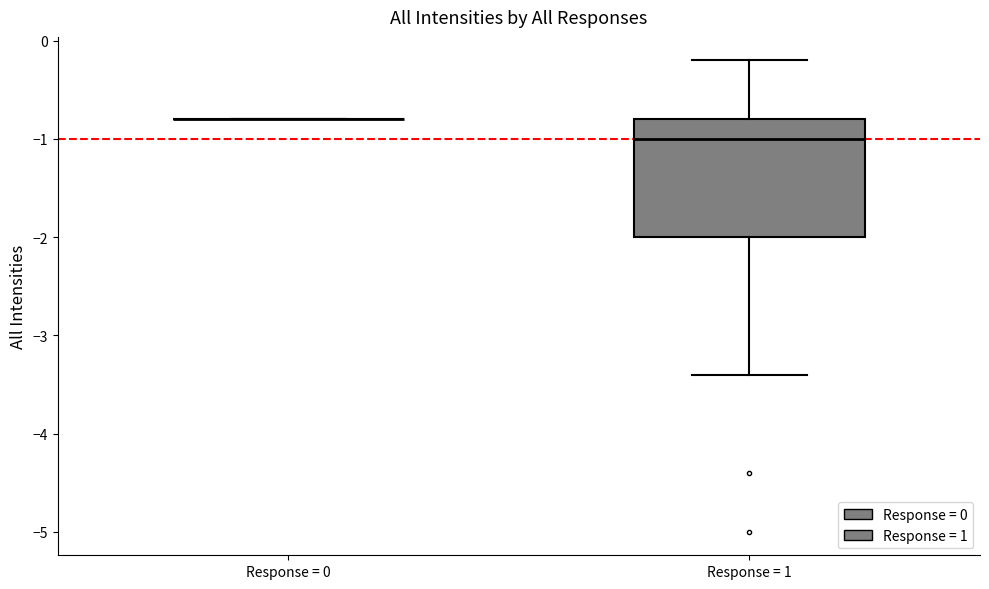

Which box is the tallest, from its lower edge to its upper edge?

Response = 1